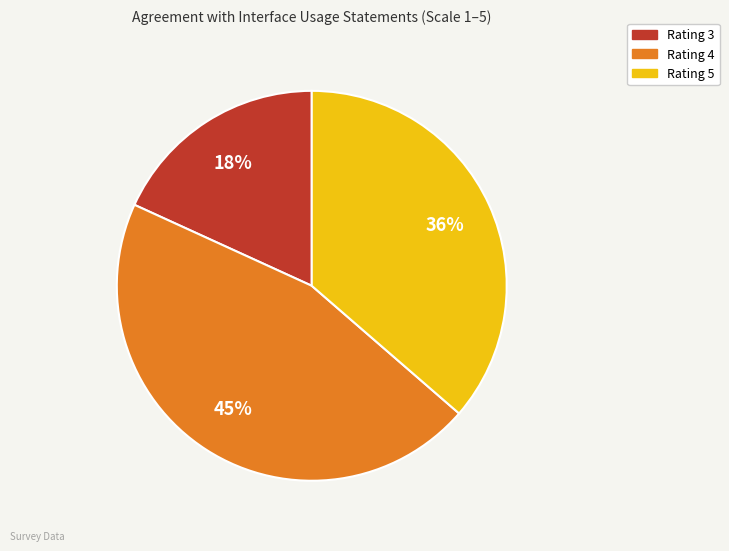

Is there a majority slice in this chart?

No